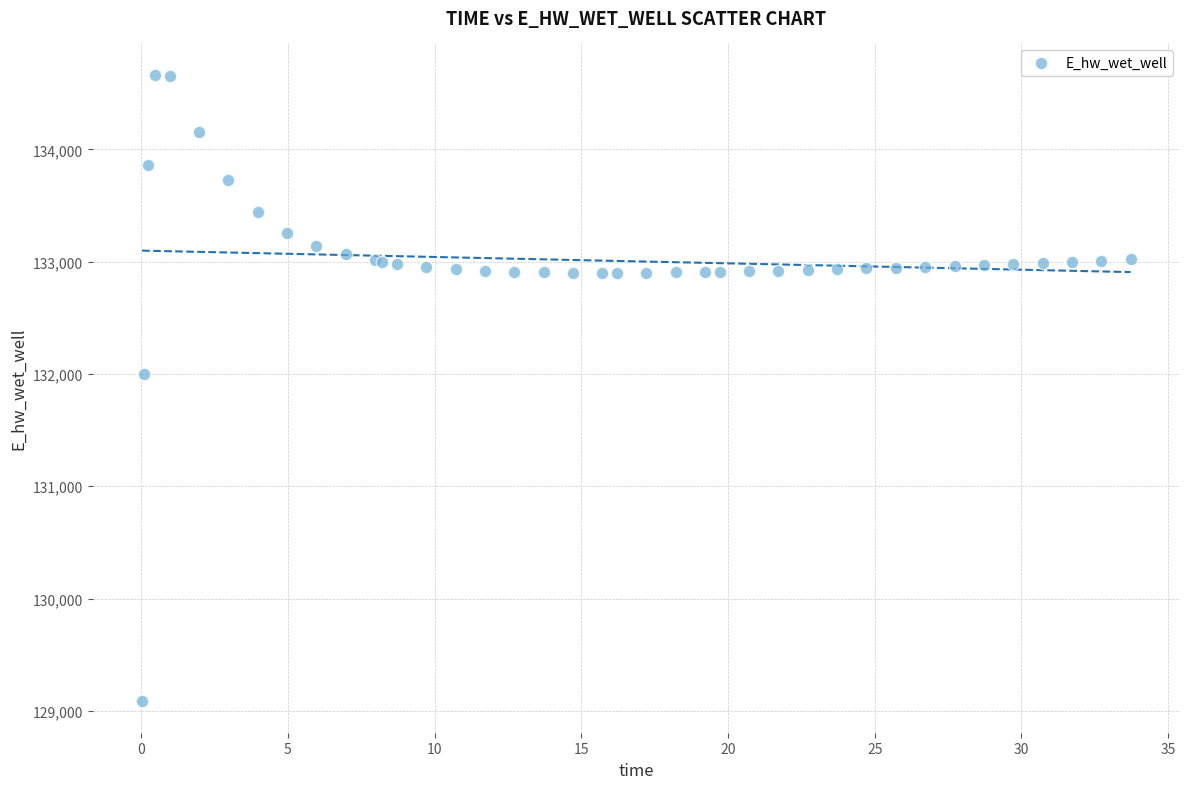

What Y value in the scatter plot is closest to 131874?

131995.5